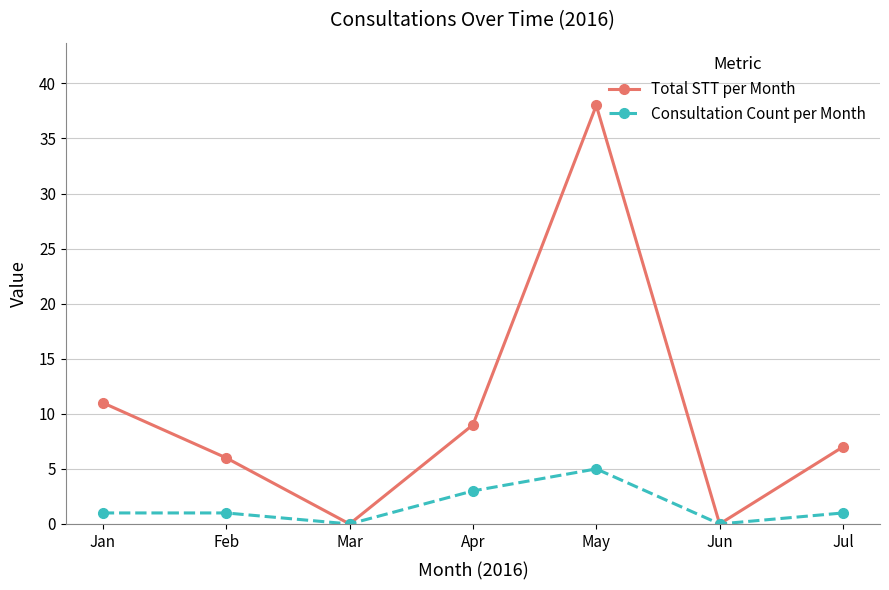

How many lines are shown in the chart?

2